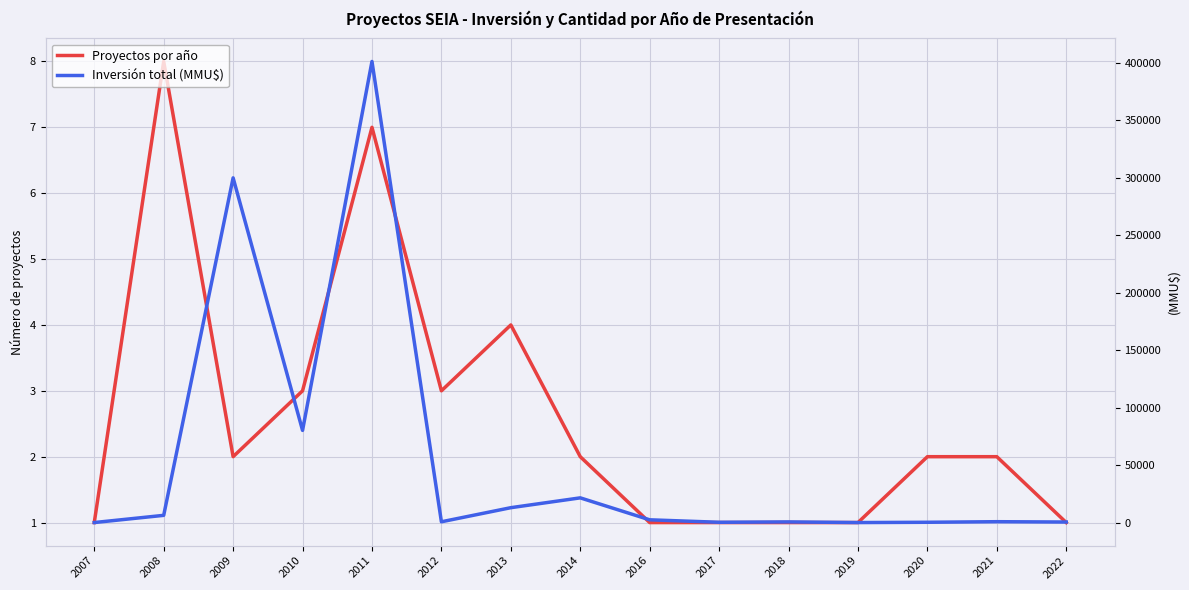

How many values in the Proyectos por año series exceed 2?

5